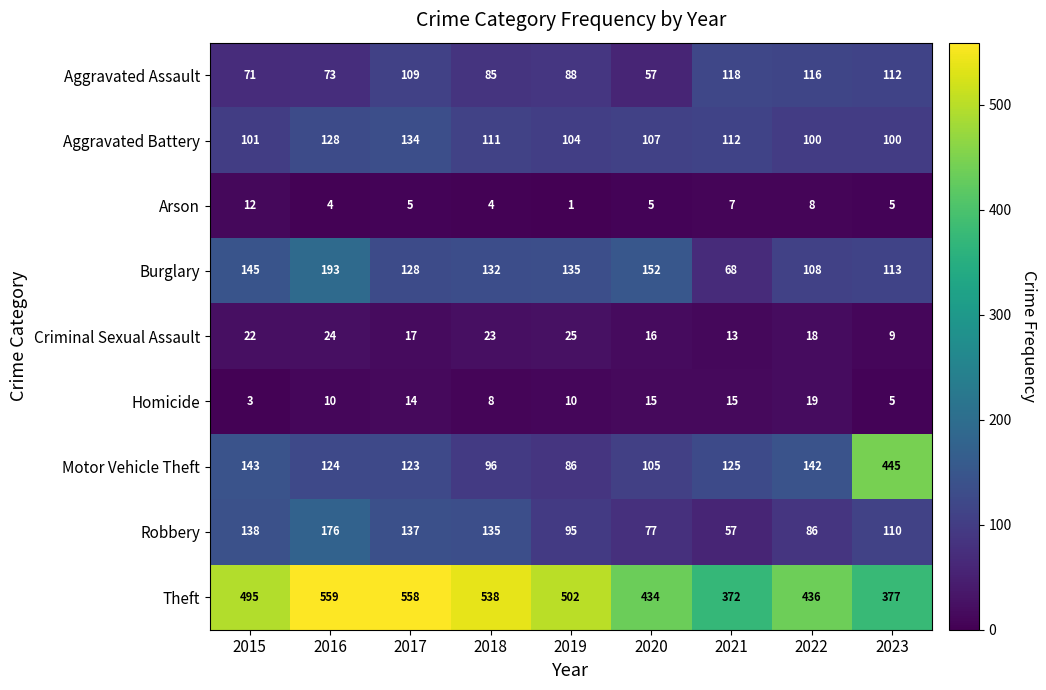

At which label is Theft closest to 465?

2022